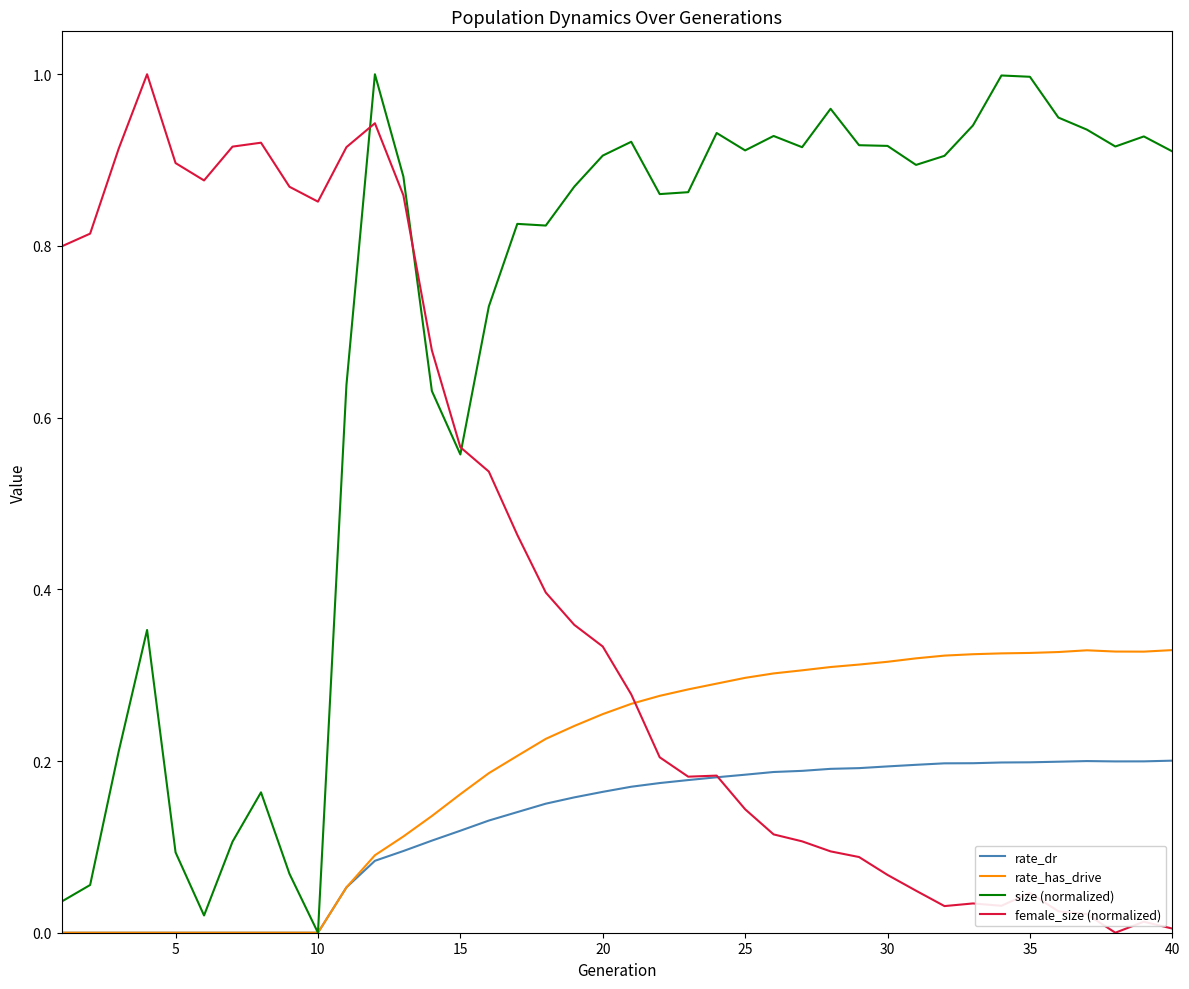

Which series has the largest total across all categories?

size (normalized)